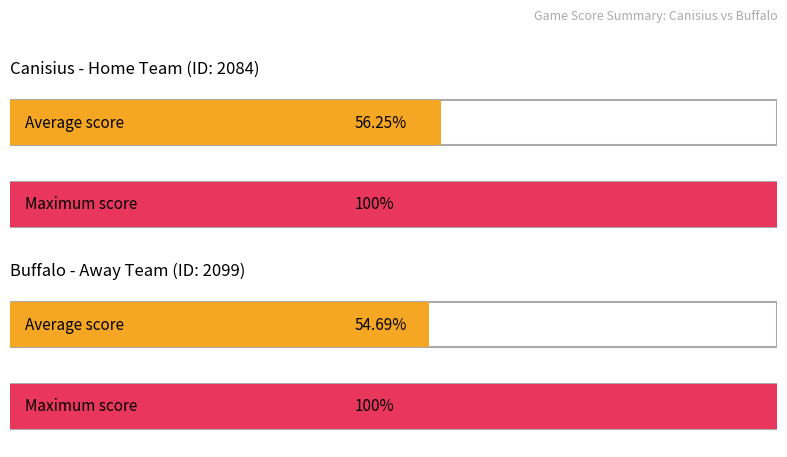

How many bars are there in each group?

2